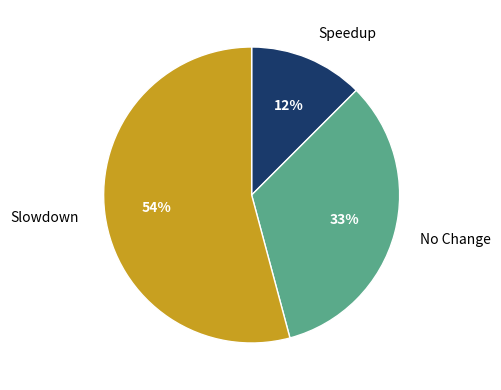

What percentage is the No Change slice, to the nearest percent?

33%